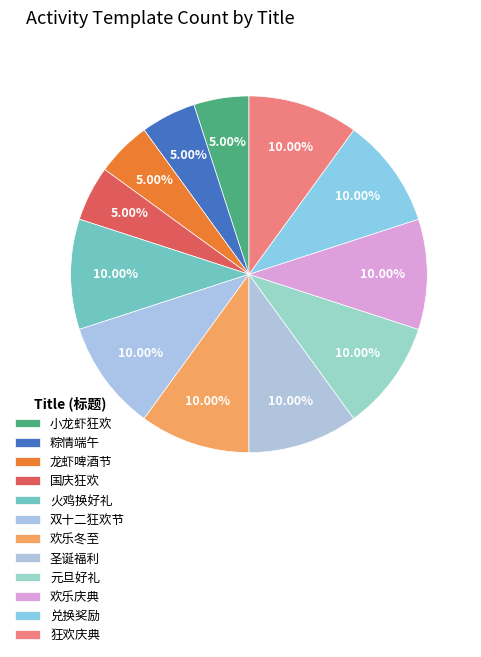

To the nearest percent, what is the average slice percentage?

8%